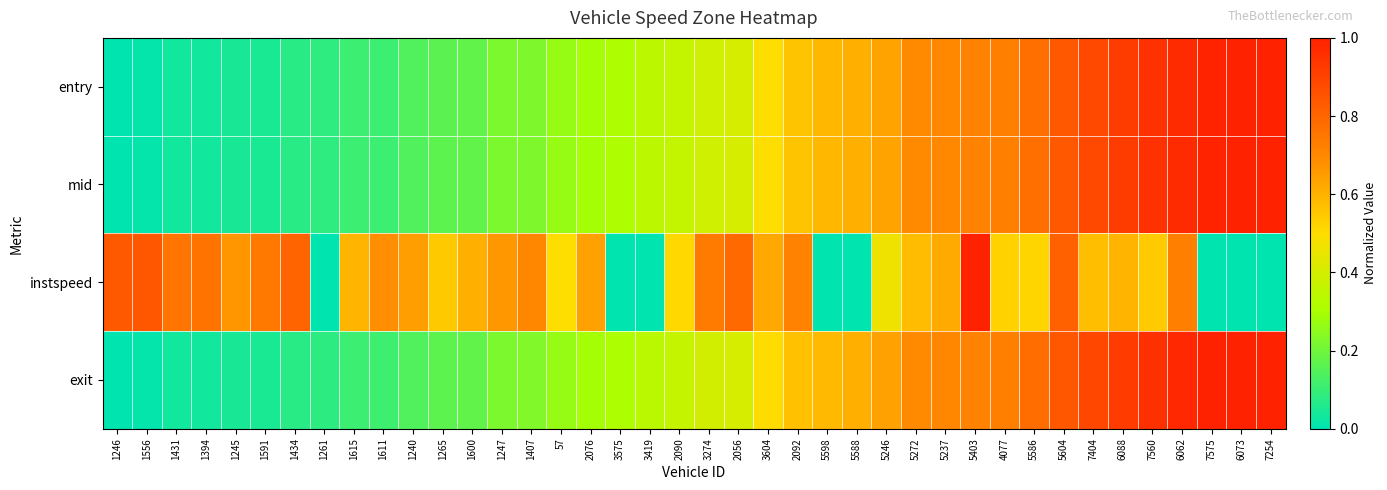

How many series are shown in this chart?

4